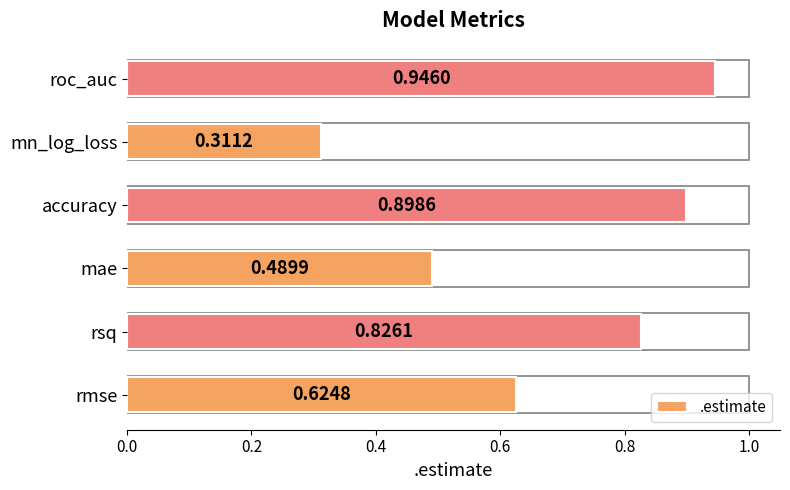

List the labels in order of value, smallest first.

mn_log_loss, mae, rmse, rsq, accuracy, roc_auc